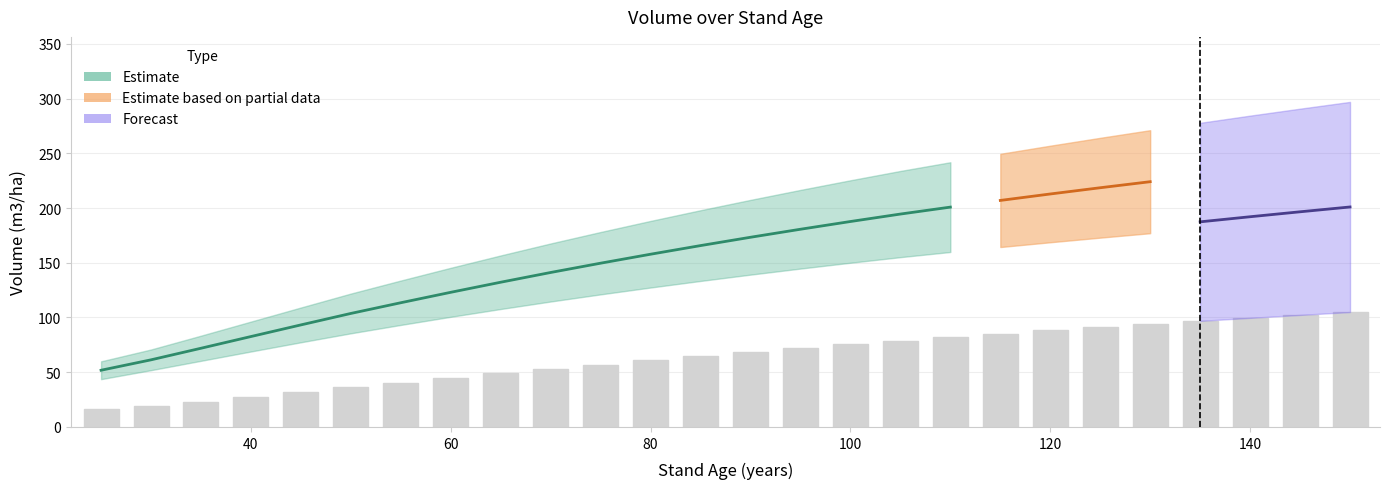

True or false: V_con_corteza has a value of 96.3 at 40.

True